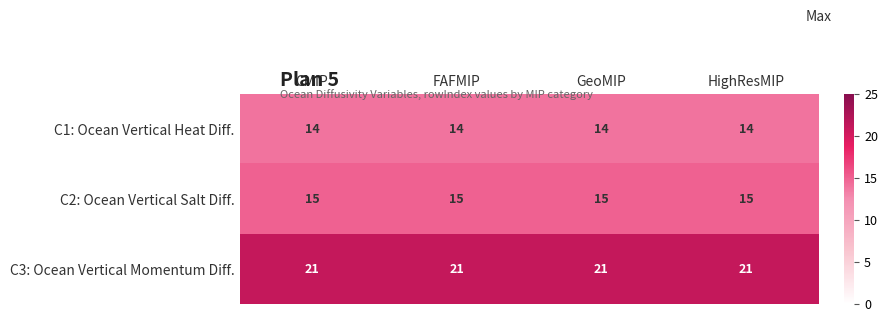

How many series are shown in this chart?

3